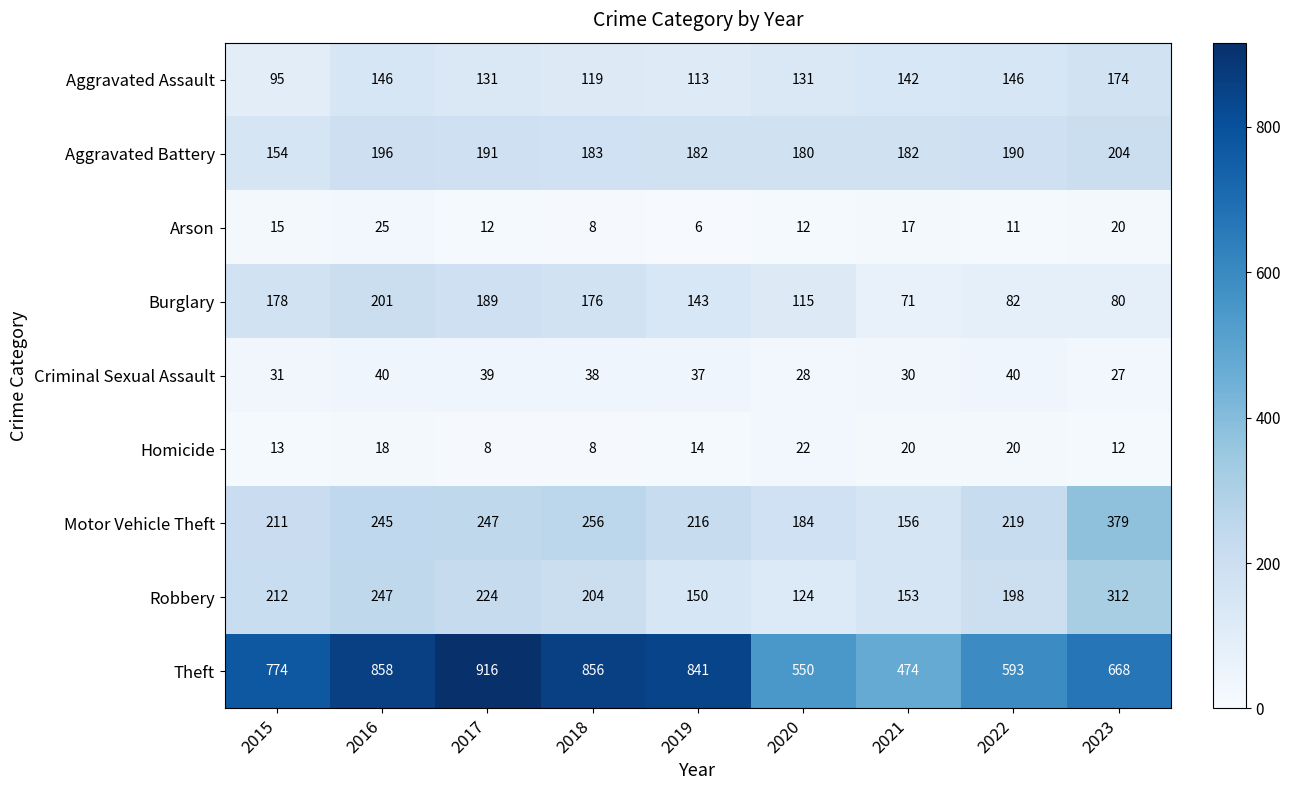

Which series has the largest range (max minus min)?

Theft